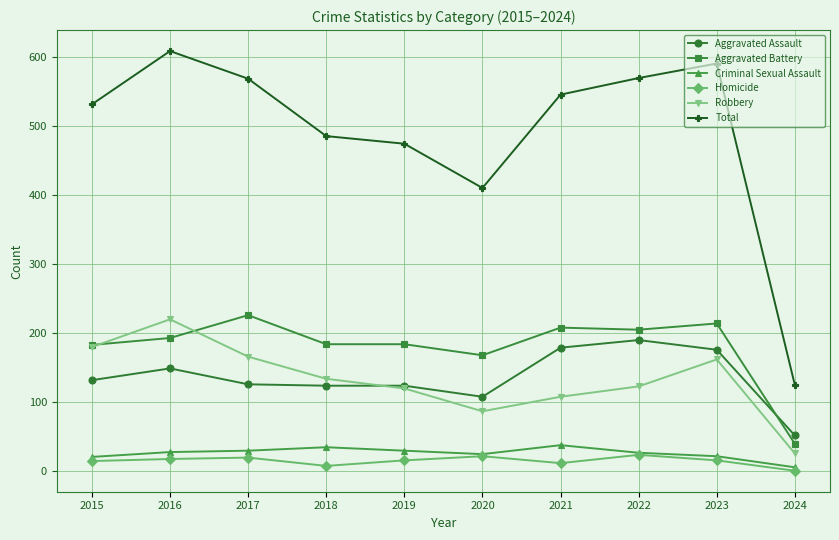

Between 2019 and 2024, which series saw the biggest shift?

Total